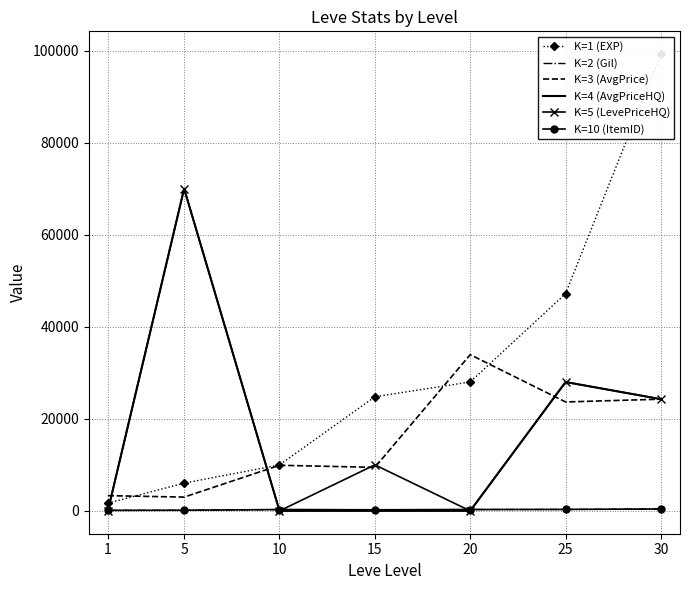

Reading left to right, extract all data points from this chart.

K=1 (EXP): 1690	6030	9990	24790	28010	47200	99220
K=2 (Gil): 112	140	288	240	293	317	413
K=3 (AvgPrice): 3307	2999	9906	9455	33938	23663	24271
K=4 (AvgPriceHQ): 0	70004	0	0	0	27995	24271
K=5 (LevePriceHQ): 0	70004	0	10000	0	27995	24271
K=10 (ItemID): 112	140	288	240	293	317	413